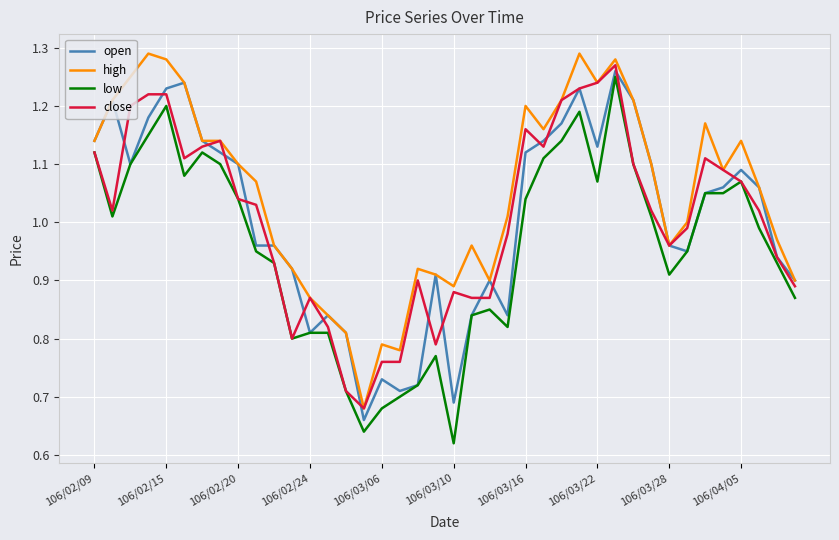

At which label is low closest to 0?

106/03/10